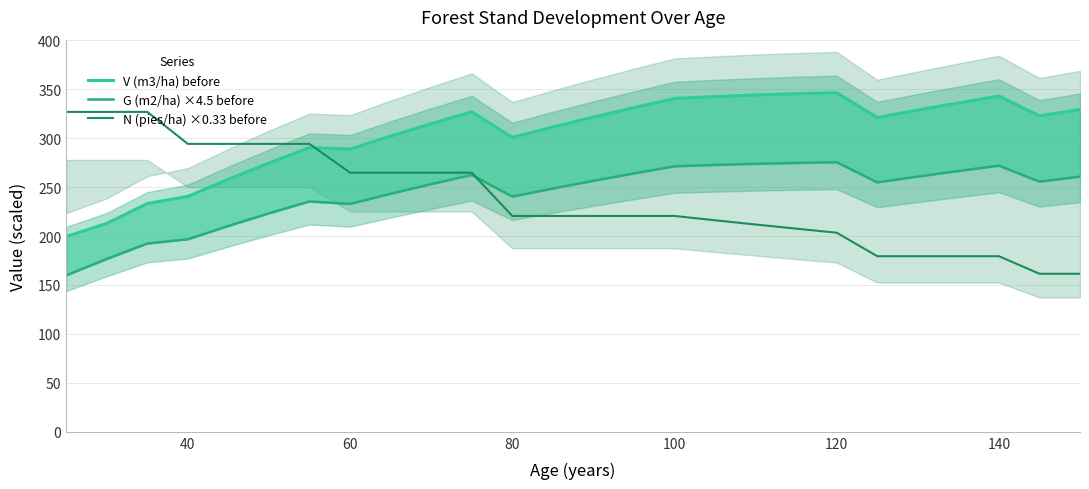

True or false: G (m2/ha) ×4.5 before has more than 2 interior local peaks.

True